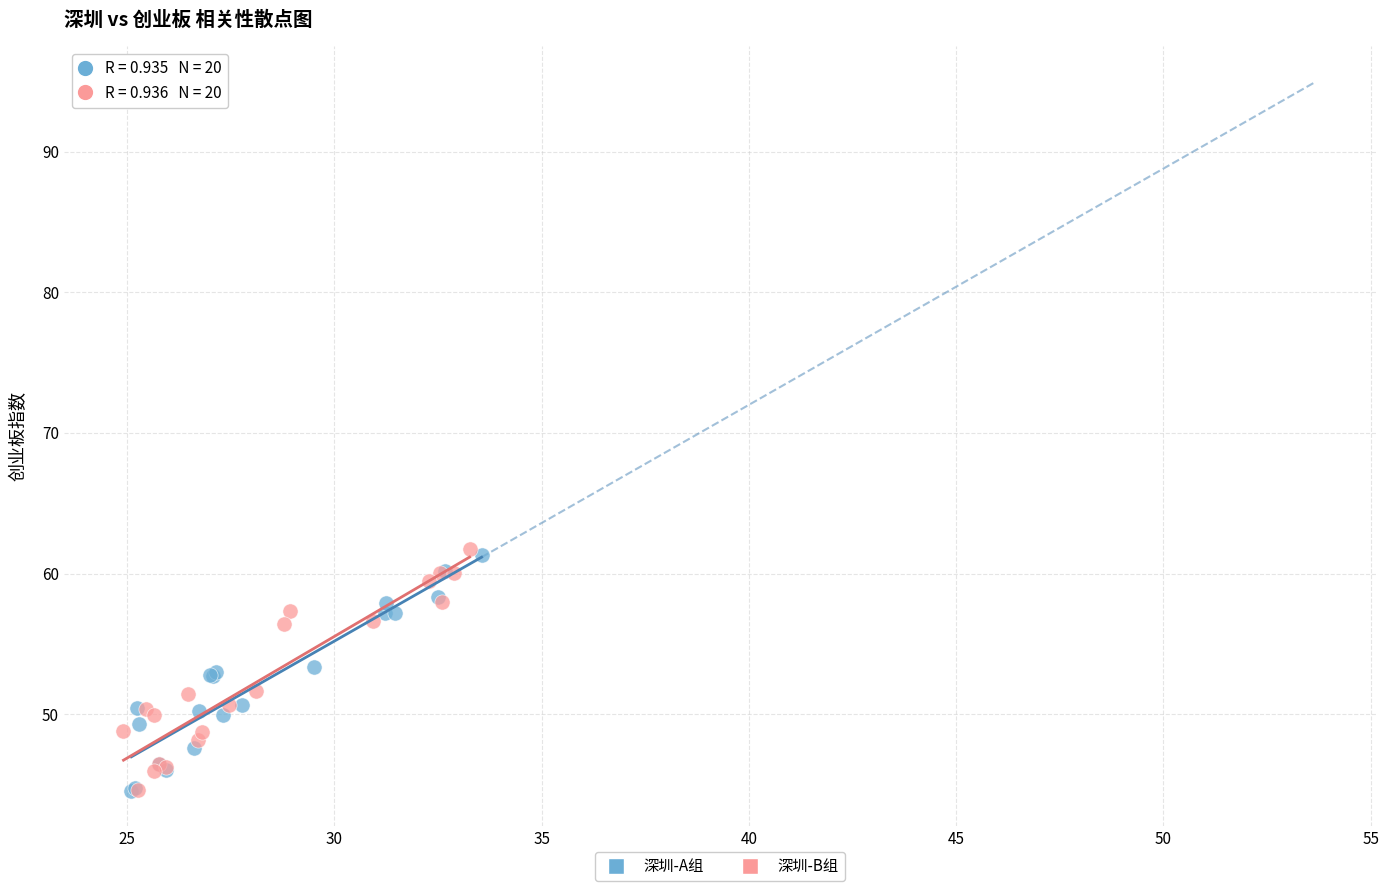

What are all the series names shown in the legend?

深圳-A组, 深圳-B组